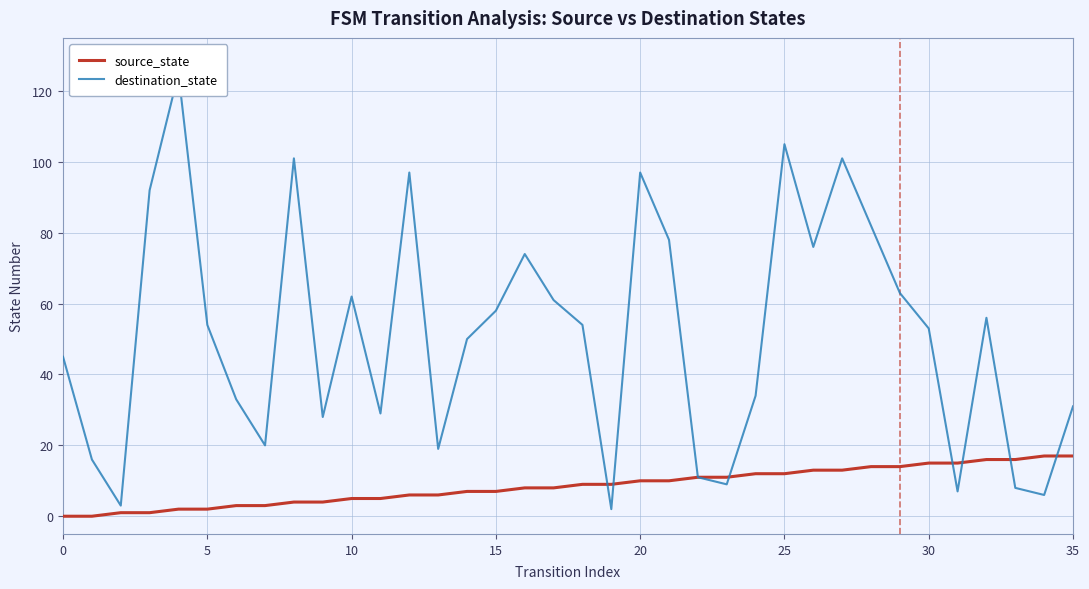

What is the approximate value of destination_state at 9?

28